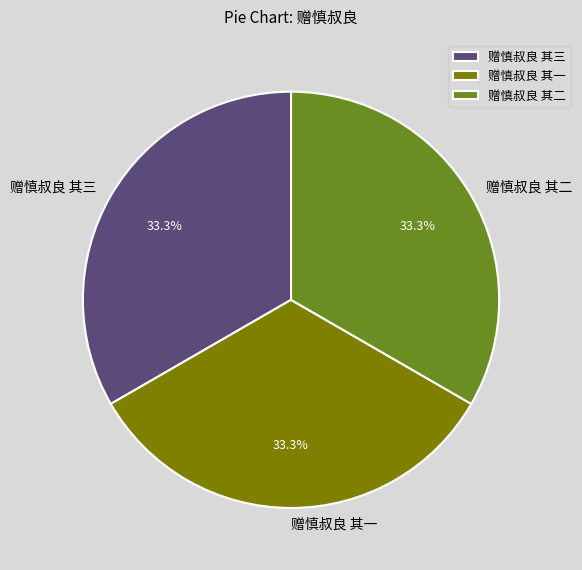

Does 赠慎叔良 其三 represent more than half of the total?

No